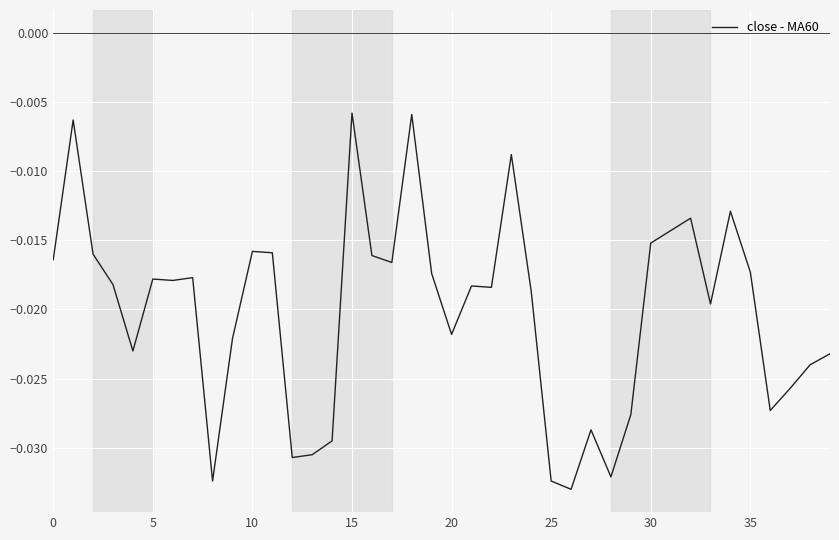

How many points are higher than both their immediate neighbors (excluding endpoints)?

11